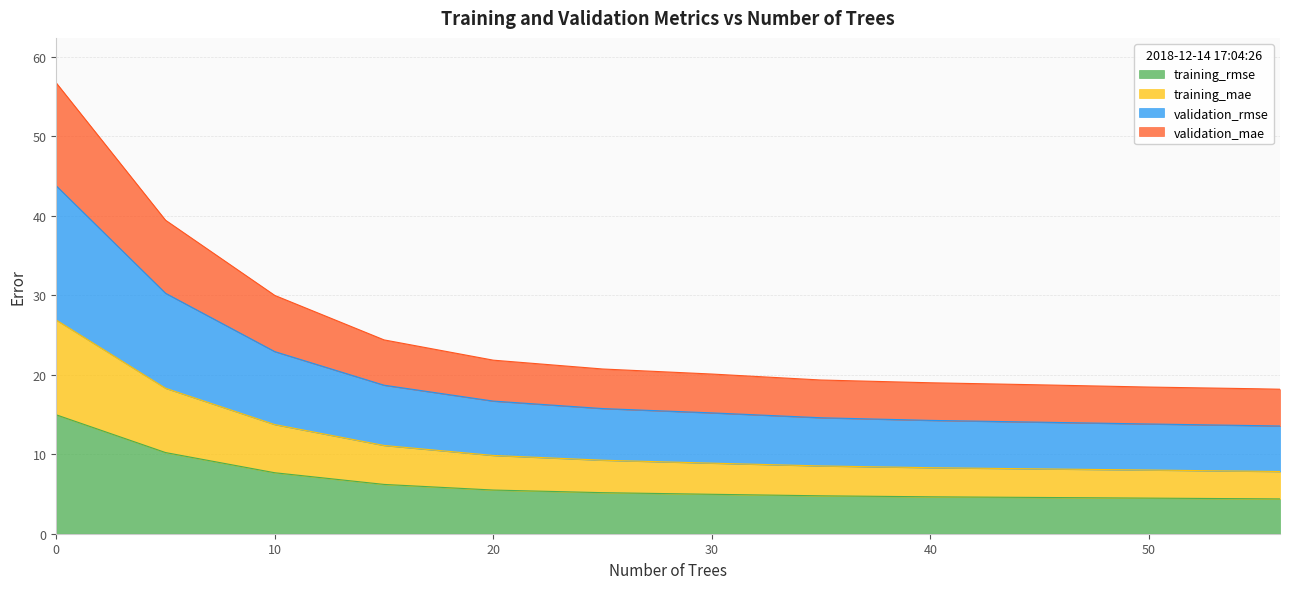

True or false: validation_rmse has a value of 15.2 at 30.

True